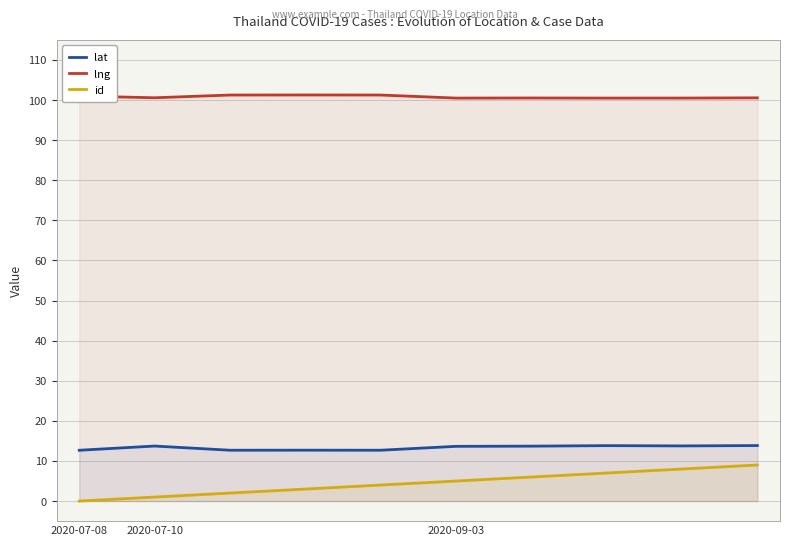

True or false: lng and id intersect in this chart.

False